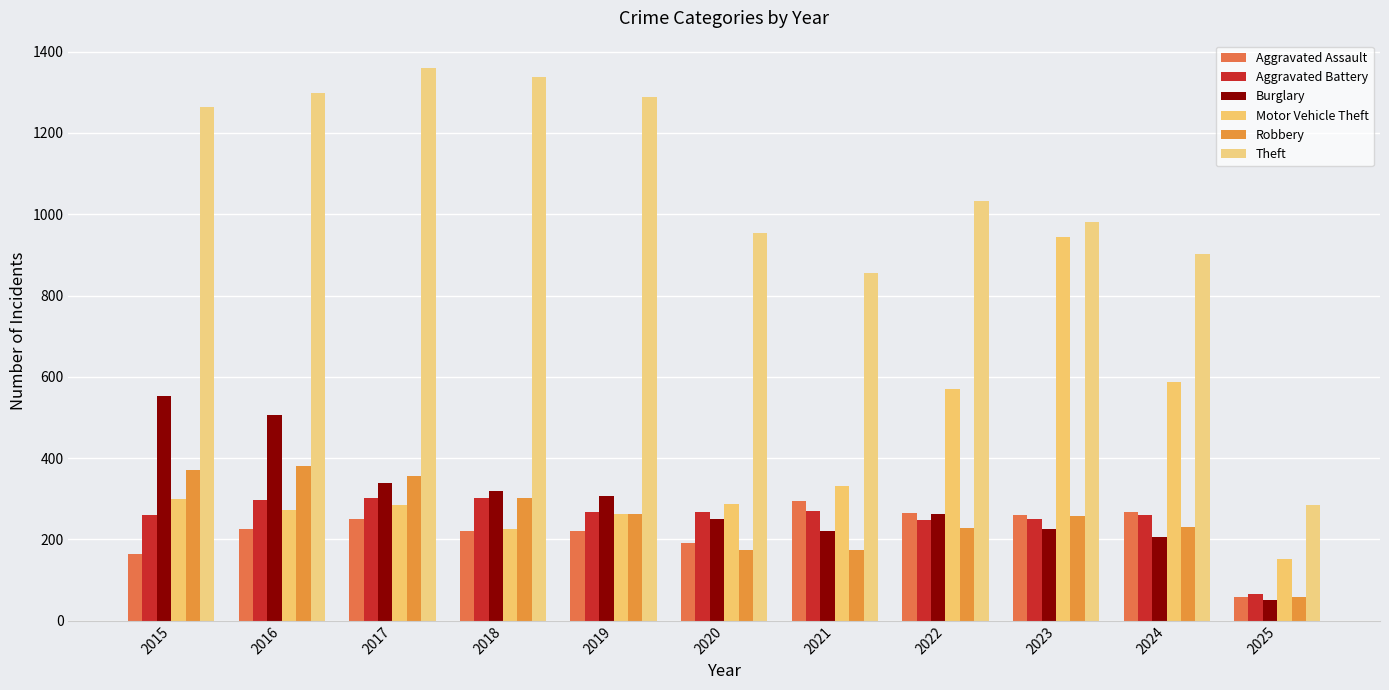

At how many categories does at least one series exceed 333?

10